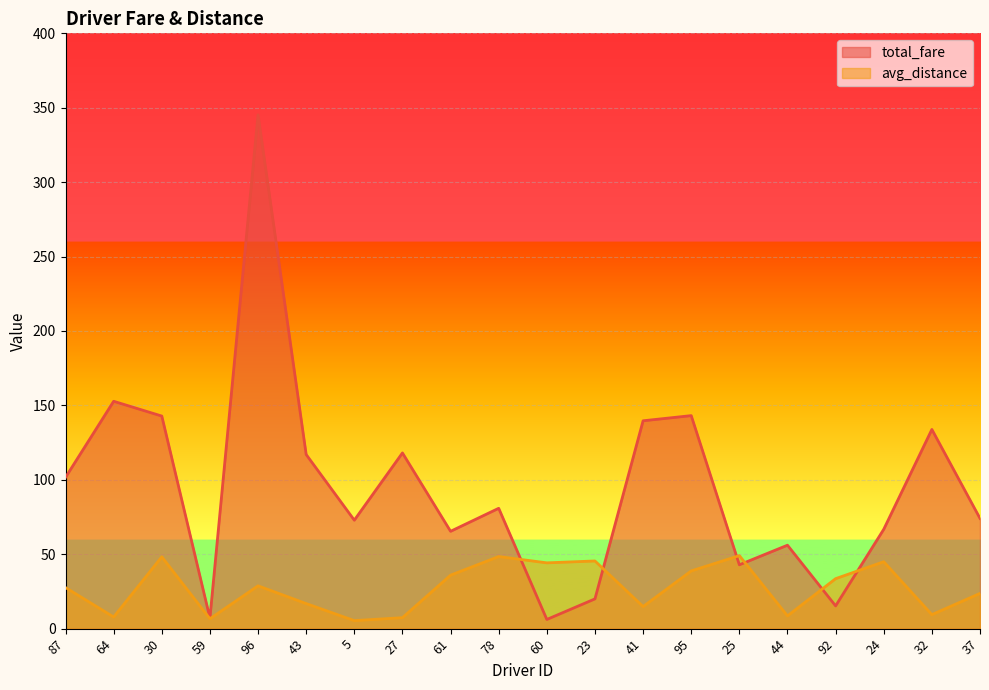

What is the value of the total_fare point at the 8th from the left?

118.1